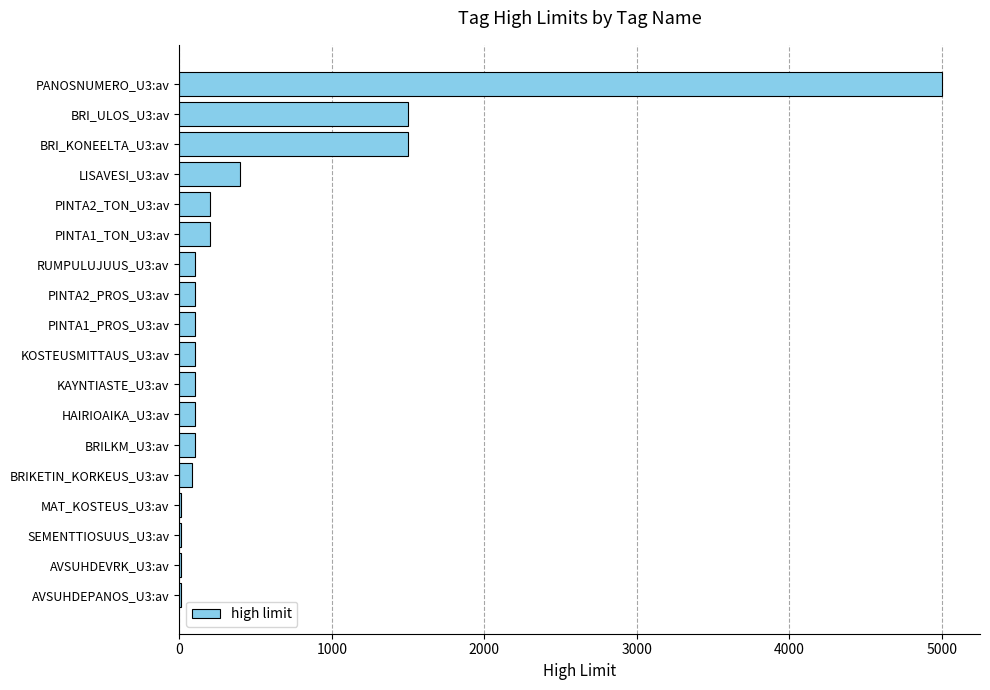

What is the maximum value shown in the chart?

5000